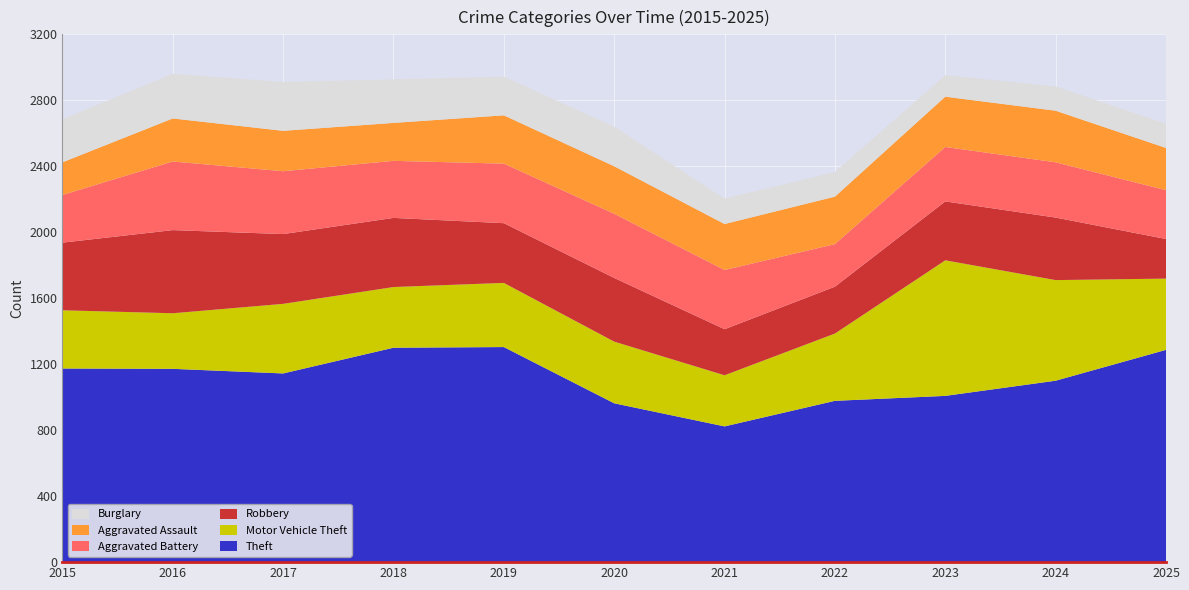

Reading right to left, transcribe all the data shown in this chart.

Theft: 1287	1100	1008	978	823	963	1304	1300	1144	1172	1174
Motor Vehicle Theft: 432	610	822	408	310	374	389	368	422	337	353
Robbery: 240	379	357	284	279	386	362	419	423	504	410
Aggravated Battery: 296	335	330	258	359	389	361	346	381	416	289
Aggravated Assault: 256	313	305	288	279	288	293	230	245	261	198
Burglary: 146	147	130	149	154	240	234	264	296	270	261